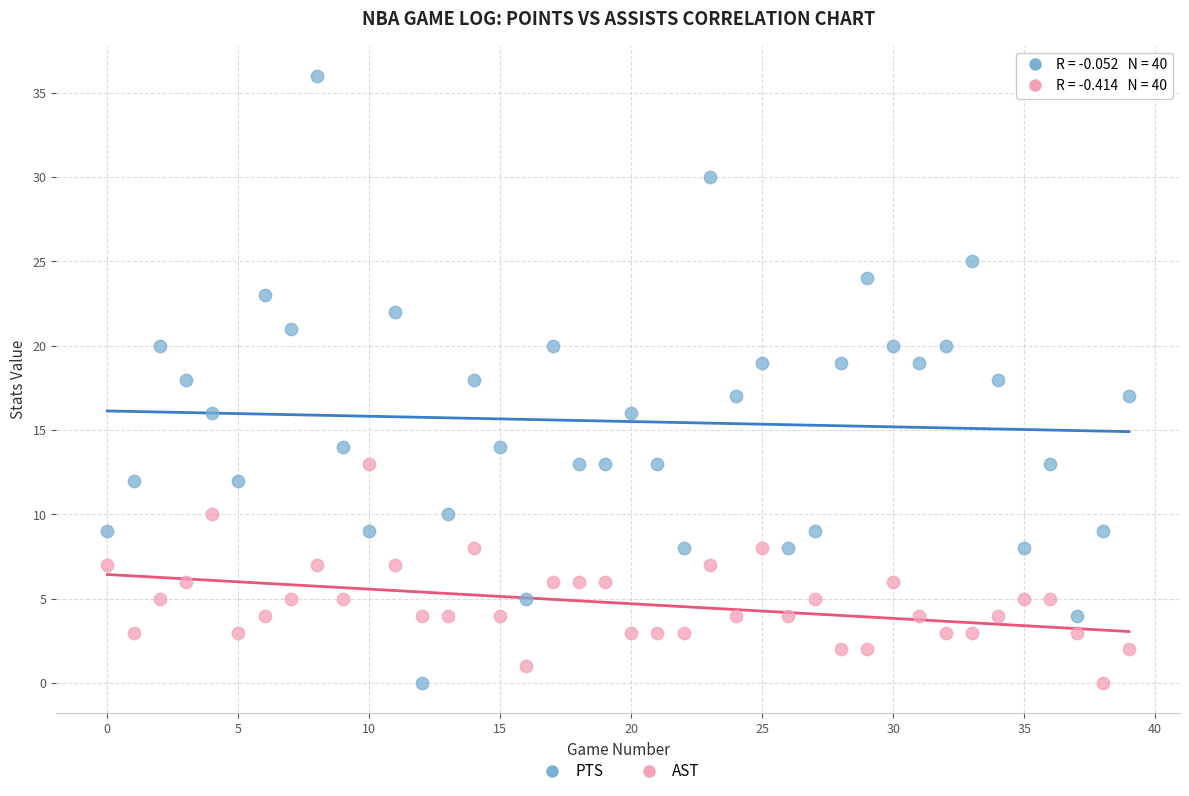

Which series has the largest Y range (max minus min)?

PTS